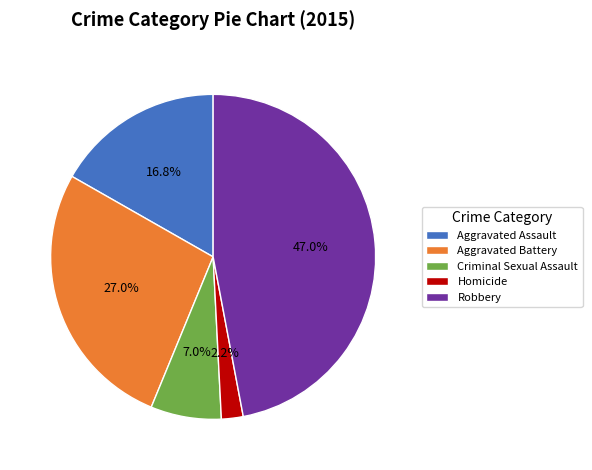

Count the number of slices in the pie.

5